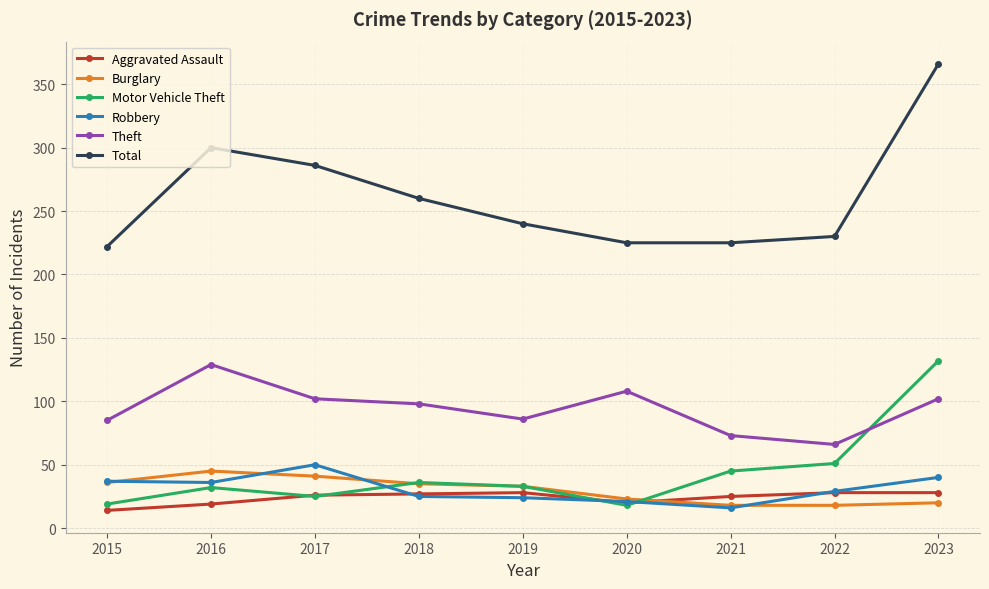

Read the Burglary value at 2020, to the nearest 10.

20